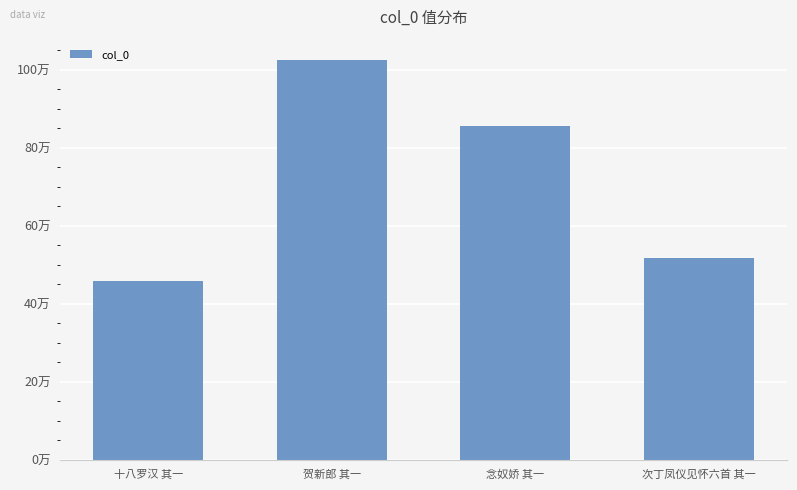

What is the value of the 3rd bar from the left?

855583